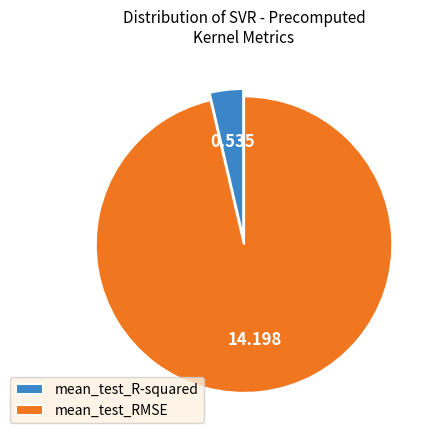

Between mean_test_R-squared and mean_test_RMSE, which is larger?

mean_test_RMSE